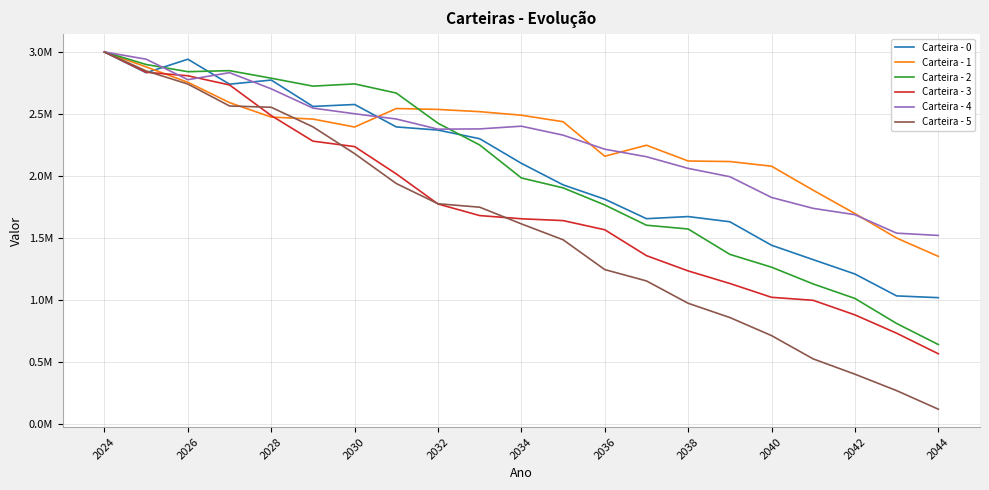

What is the minimum value for Carteira - 4?

1521259.2